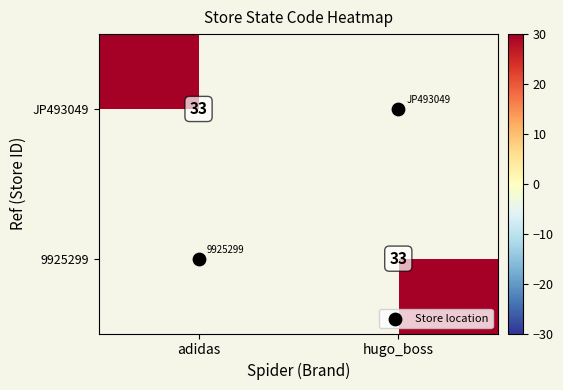

The value of Store location at adidas is 1.4. True or false?

False